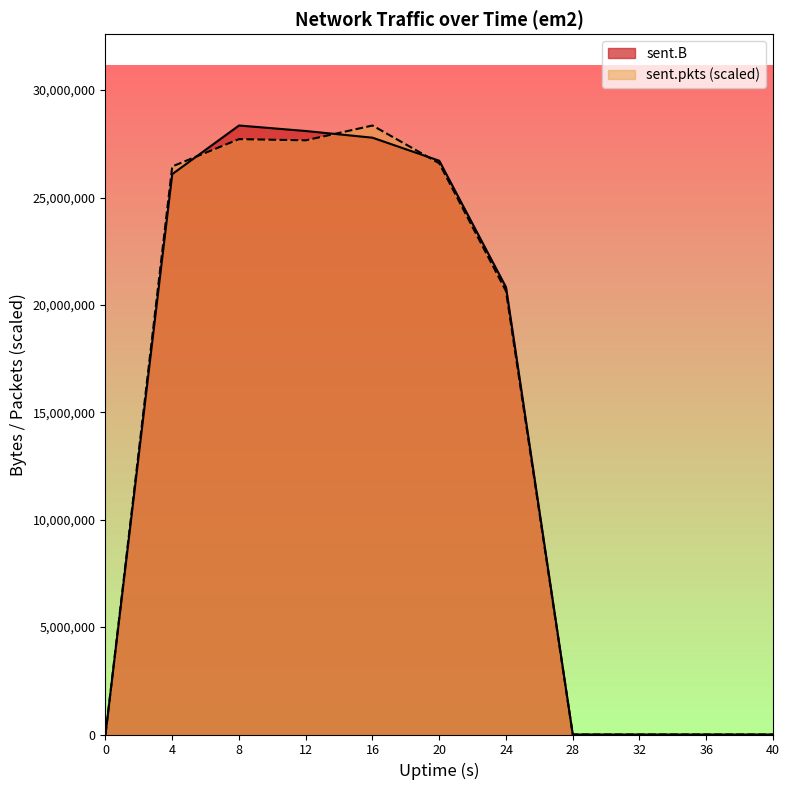

How many data points in sent.B are less than 20825082?

5